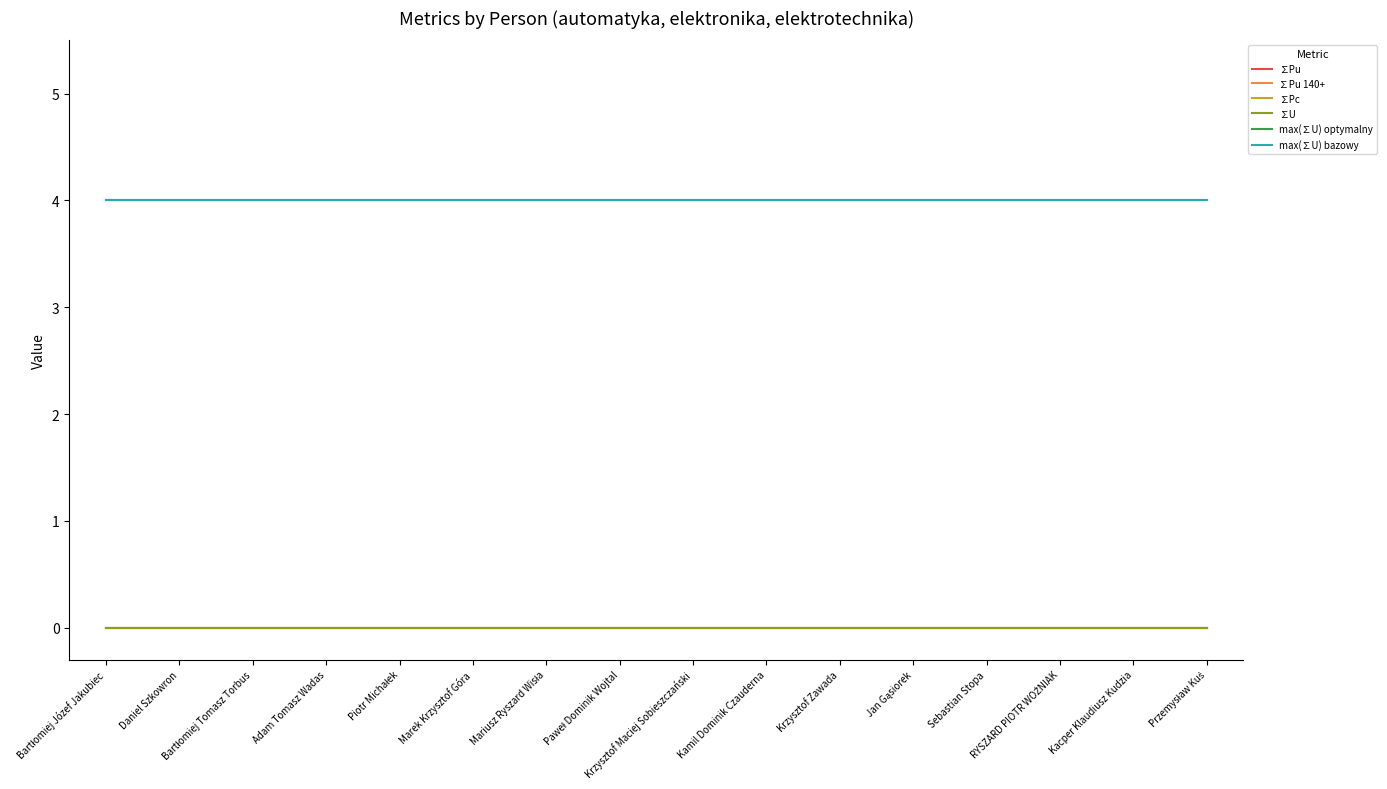

Does the chart have visible grid lines?

No